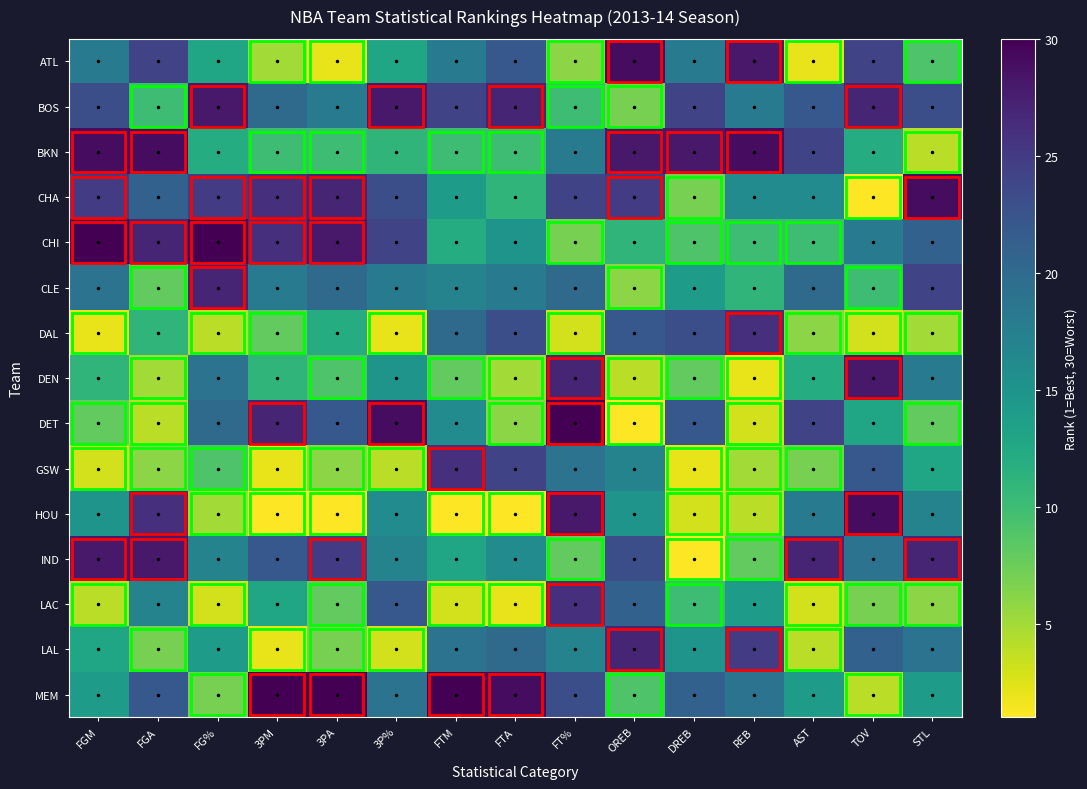

Reading left to right, transcribe all the data shown in this chart.

ATL: FGM=18	FGA=24	FG%=13	3PM=5	3PA=2	3P%=13	FTM=18	FTA=22	FT%=6	OREB=29	DREB=18	REB=28	AST=2	TOV=24	STL=9
BOS: FGM=23	FGA=10	FG%=28	3PM=20	3PA=18	3P%=28	FTM=24	FTA=27	FT%=10	OREB=7	DREB=24	REB=18	AST=22	TOV=27	STL=23
BKN: FGM=29	FGA=29	FG%=12	3PM=10	3PA=10	3P%=11	FTM=10	FTA=10	FT%=18	OREB=28	DREB=28	REB=29	AST=24	TOV=12	STL=4
CHA: FGM=25	FGA=21	FG%=25	3PM=26	3PA=27	3P%=23	FTM=14	FTA=11	FT%=24	OREB=25	DREB=7	REB=16	AST=16	TOV=1	STL=29
CHI: FGM=30	FGA=27	FG%=30	3PM=26	3PA=28	3P%=24	FTM=12	FTA=15	FT%=7	OREB=11	DREB=9	REB=10	AST=10	TOV=18	STL=21
CLE: FGM=19	FGA=8	FG%=27	3PM=18	3PA=20	3P%=18	FTM=17	FTA=18	FT%=20	OREB=6	DREB=14	REB=11	AST=20	TOV=10	STL=24
DAL: FGM=2	FGA=11	FG%=4	3PM=8	3PA=12	3P%=2	FTM=20	FTA=23	FT%=3	OREB=22	DREB=23	REB=26	AST=6	TOV=3	STL=5
DEN: FGM=11	FGA=5	FG%=19	3PM=11	3PA=9	3P%=15	FTM=8	FTA=5	FT%=27	OREB=4	DREB=8	REB=2	AST=12	TOV=28	STL=18
DET: FGM=8	FGA=4	FG%=20	3PM=27	3PA=22	3P%=29	FTM=16	FTA=6	FT%=30	OREB=1	DREB=22	REB=3	AST=24	TOV=13	STL=8
GSW: FGM=3	FGA=6	FG%=9	3PM=2	3PA=6	3P%=4	FTM=26	FTA=24	FT%=19	OREB=17	DREB=2	REB=5	AST=7	TOV=22	STL=13
HOU: FGM=15	FGA=26	FG%=5	3PM=1	3PA=1	3P%=16	FTM=1	FTA=1	FT%=28	OREB=15	DREB=3	REB=4	AST=18	TOV=29	STL=17
IND: FGM=28	FGA=28	FG%=17	3PM=22	3PA=25	3P%=17	FTM=13	FTA=16	FT%=8	OREB=23	DREB=1	REB=8	AST=27	TOV=19	STL=27
LAC: FGM=4	FGA=17	FG%=3	3PM=13	3PA=8	3P%=22	FTM=3	FTA=2	FT%=26	OREB=21	DREB=10	REB=14	AST=3	TOV=7	STL=6
LAL: FGM=13	FGA=7	FG%=14	3PM=2	3PA=7	3P%=3	FTM=19	FTA=20	FT%=17	OREB=27	DREB=15	REB=25	AST=4	TOV=21	STL=19
MEM: FGM=14	FGA=22	FG%=7	3PM=30	3PA=30	3P%=19	FTM=30	FTA=29	FT%=23	OREB=9	DREB=21	REB=19	AST=14	TOV=4	STL=14